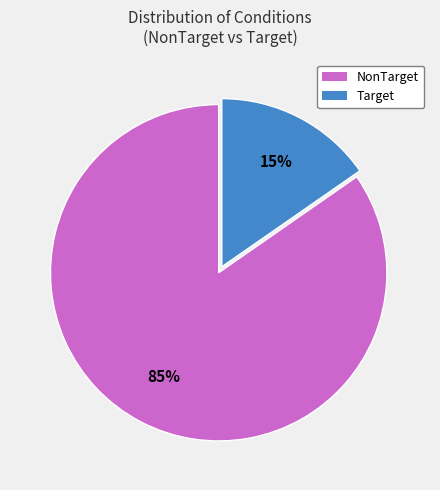

Is there any slice that represents more than half of the pie?

Yes